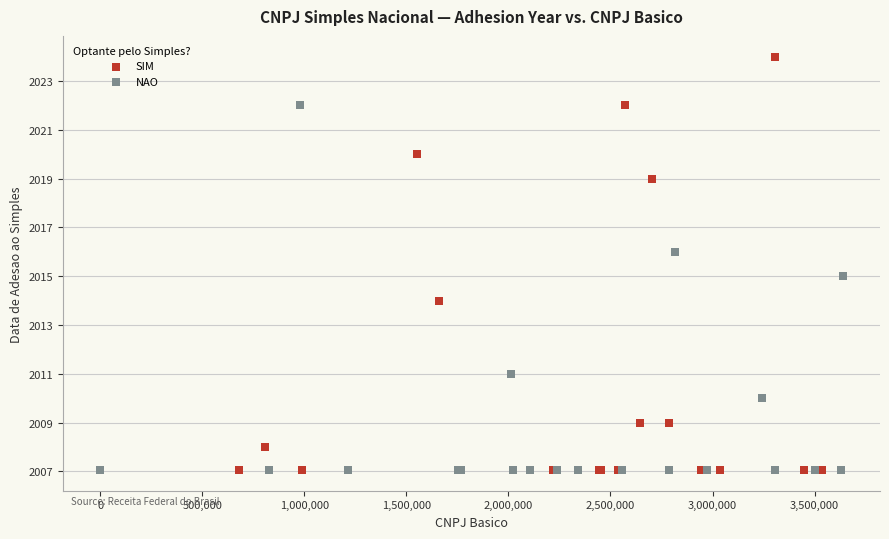

What are all the series names shown in the legend?

SIM, NAO